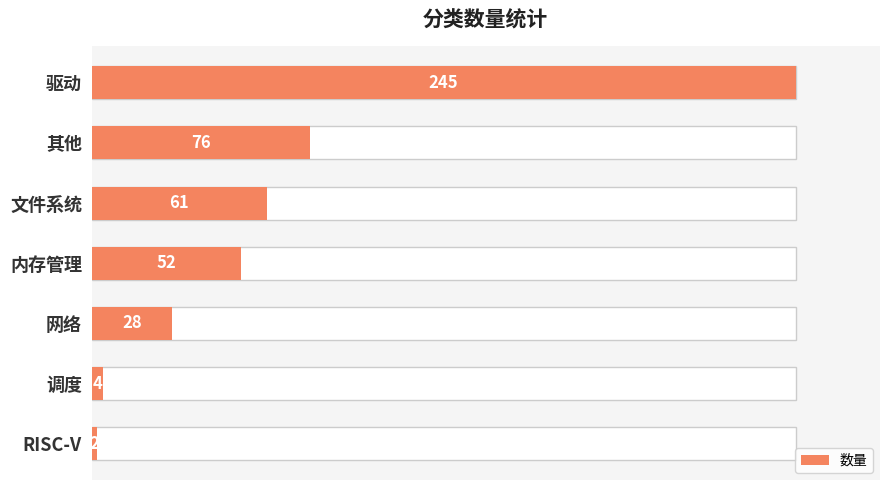

What is the minimum value shown in the chart?

2